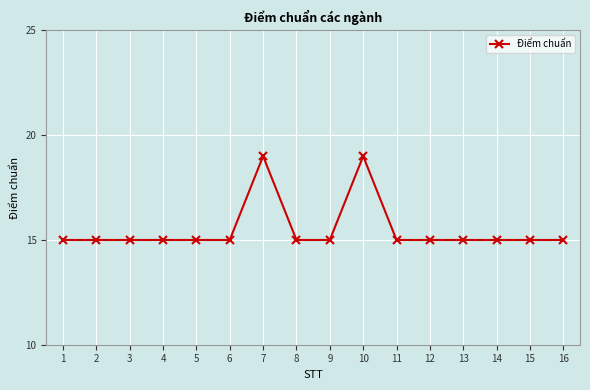

What is the sum of the values at 7 and 5?

34